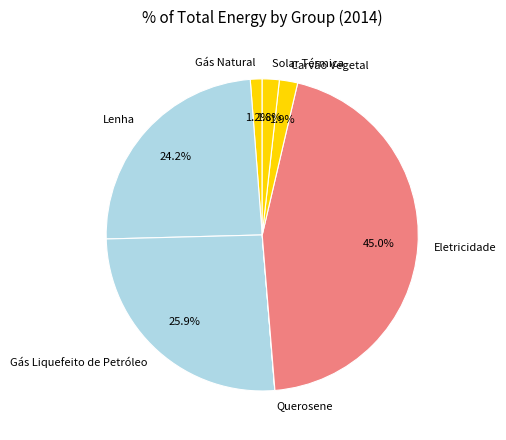

Is it true that Eletricidade is 45% of the pie?

True